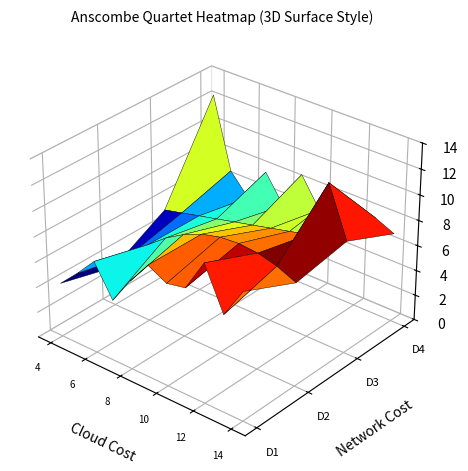

Rank the categories by y3 value from highest to lowest.

2, 5, 8, 4, 0, 3, 1, 9, 6, 10, 7